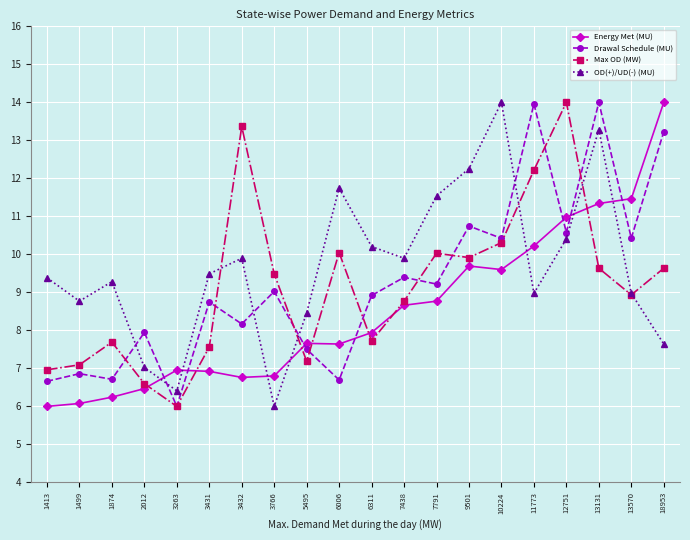

How many lines are shown in the chart?

4